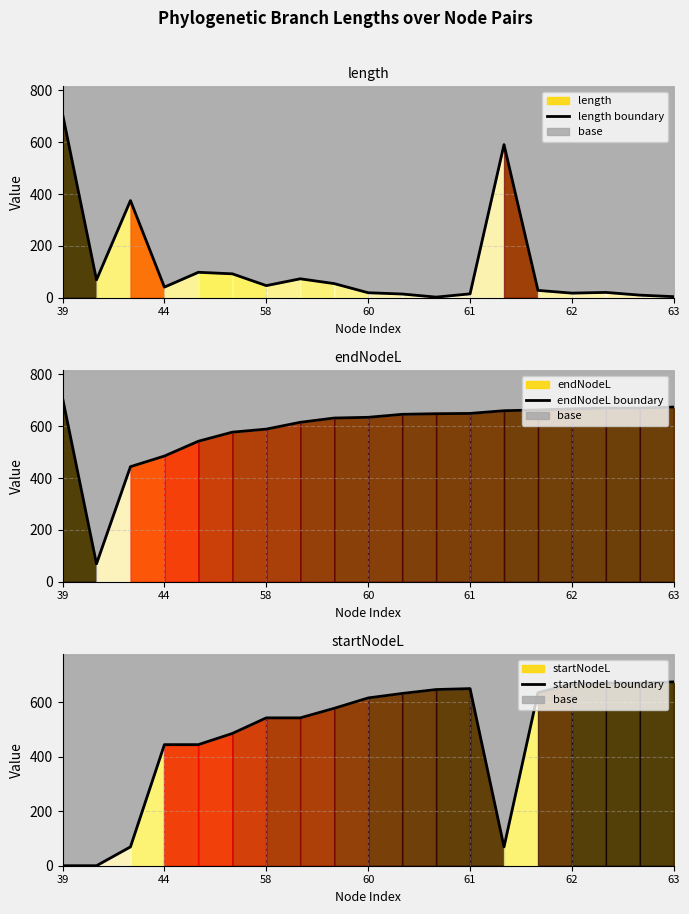

The startNodeL boundary series shows 932.8 at 17. True or false?

False